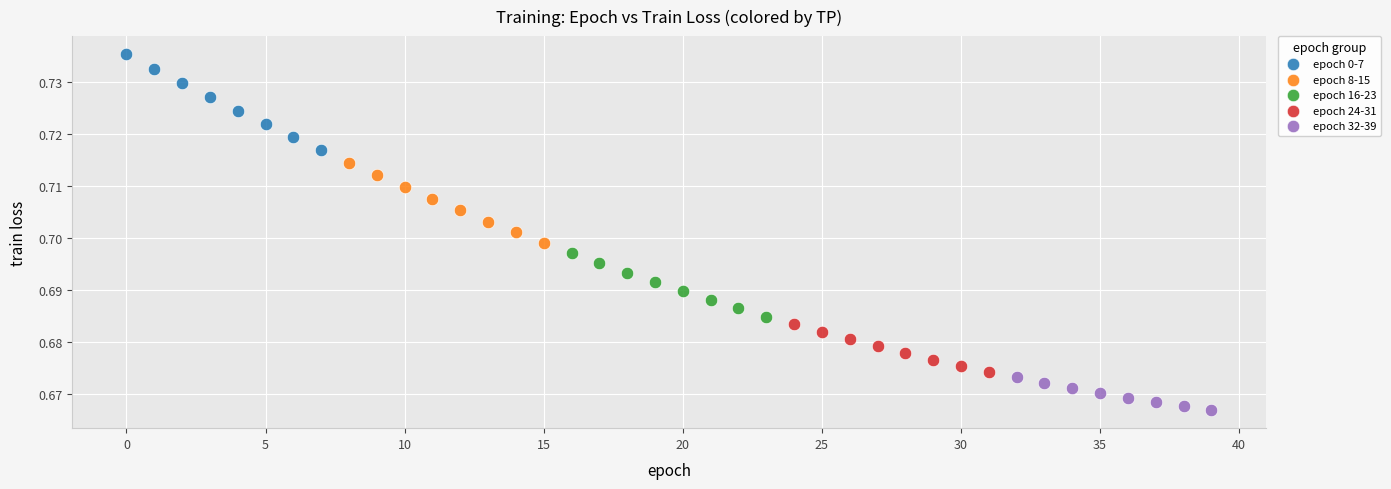

Which series contains the highest Y value?

epoch 0-7